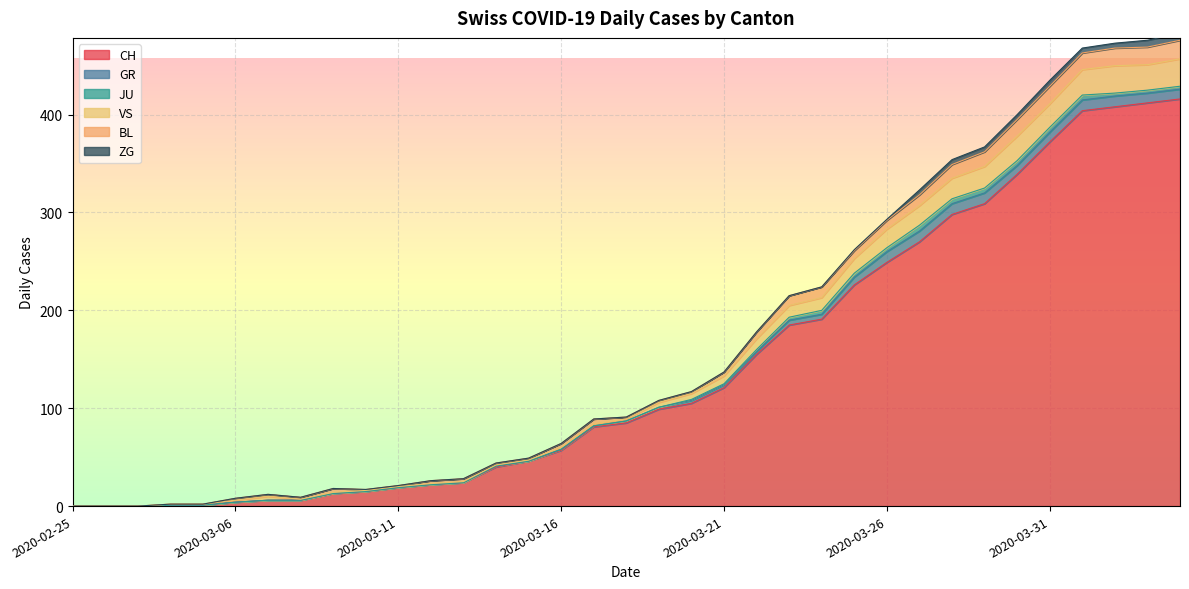

At which category does VS reach its first local valley?

2020-03-31